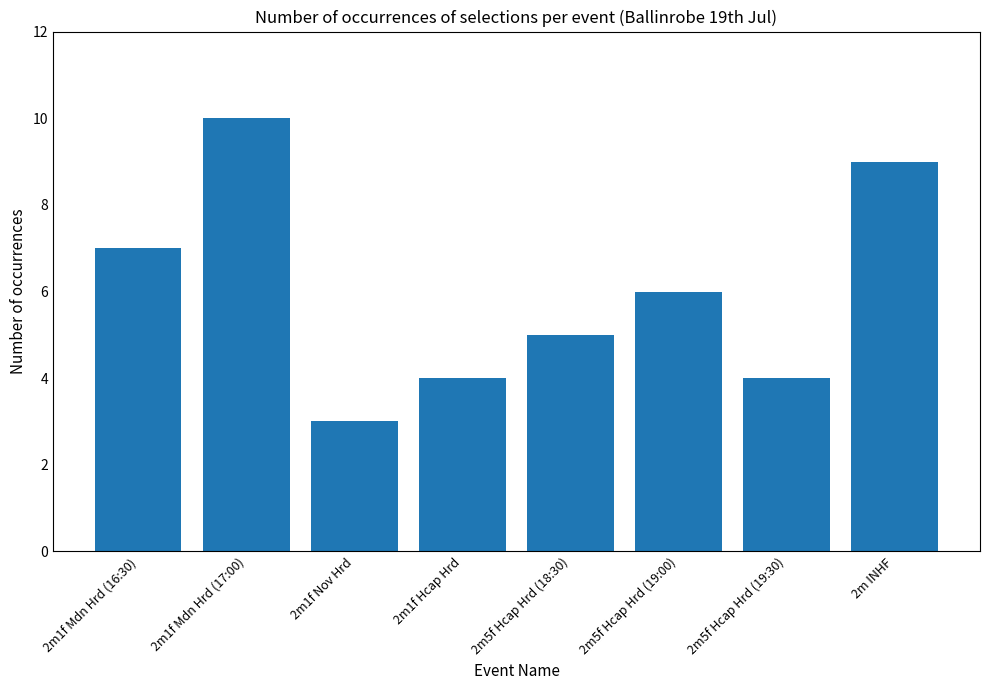

Where is the data nearest to the value 6?

2m5f Hcap Hrd (19:00)